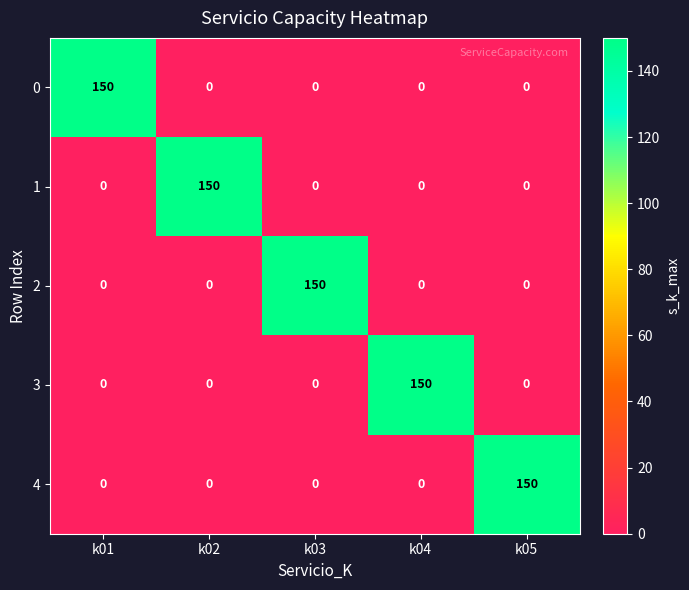

What is the total value across all series at k02?

150